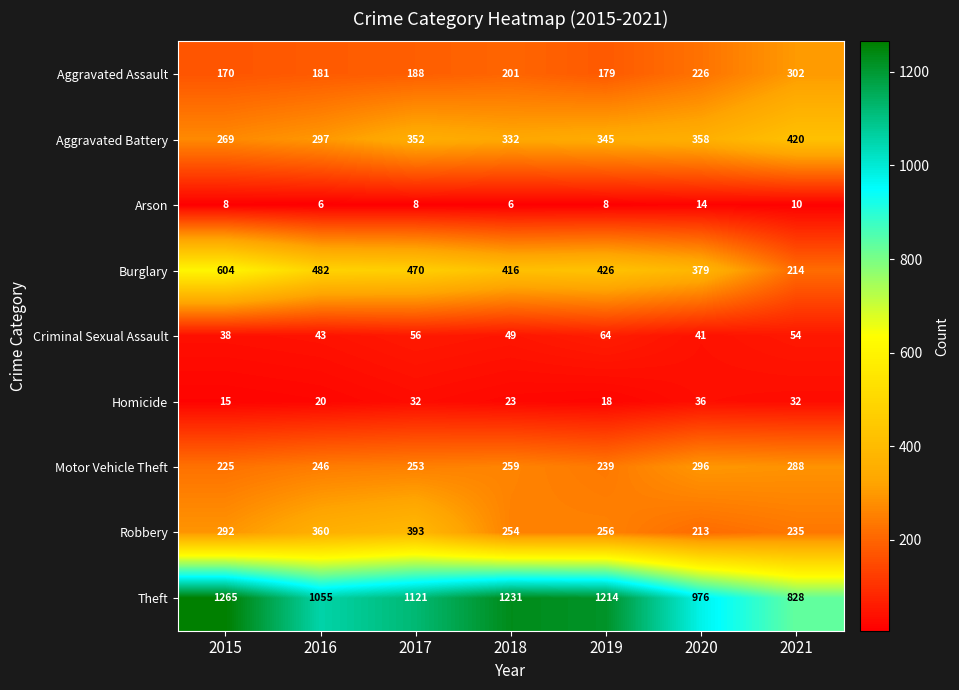

True or false: Robbery has a value of 393 at 2017.

True